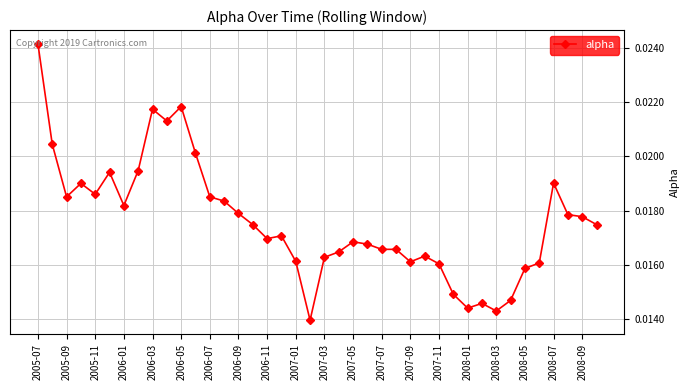

How many lines are shown in the chart?

1